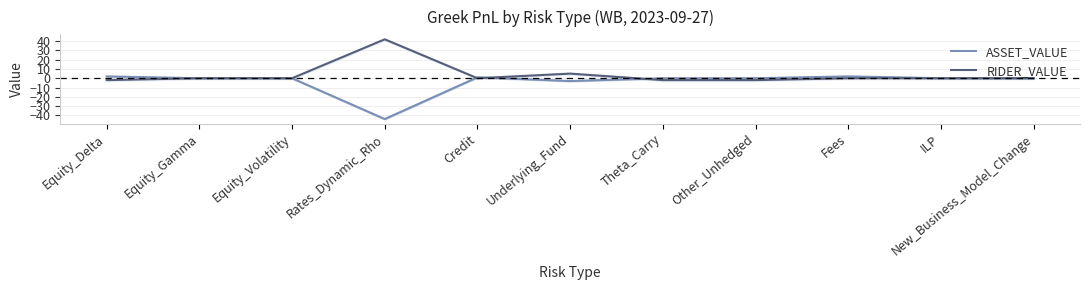

How many values in ASSET_VALUE are below zero?

2